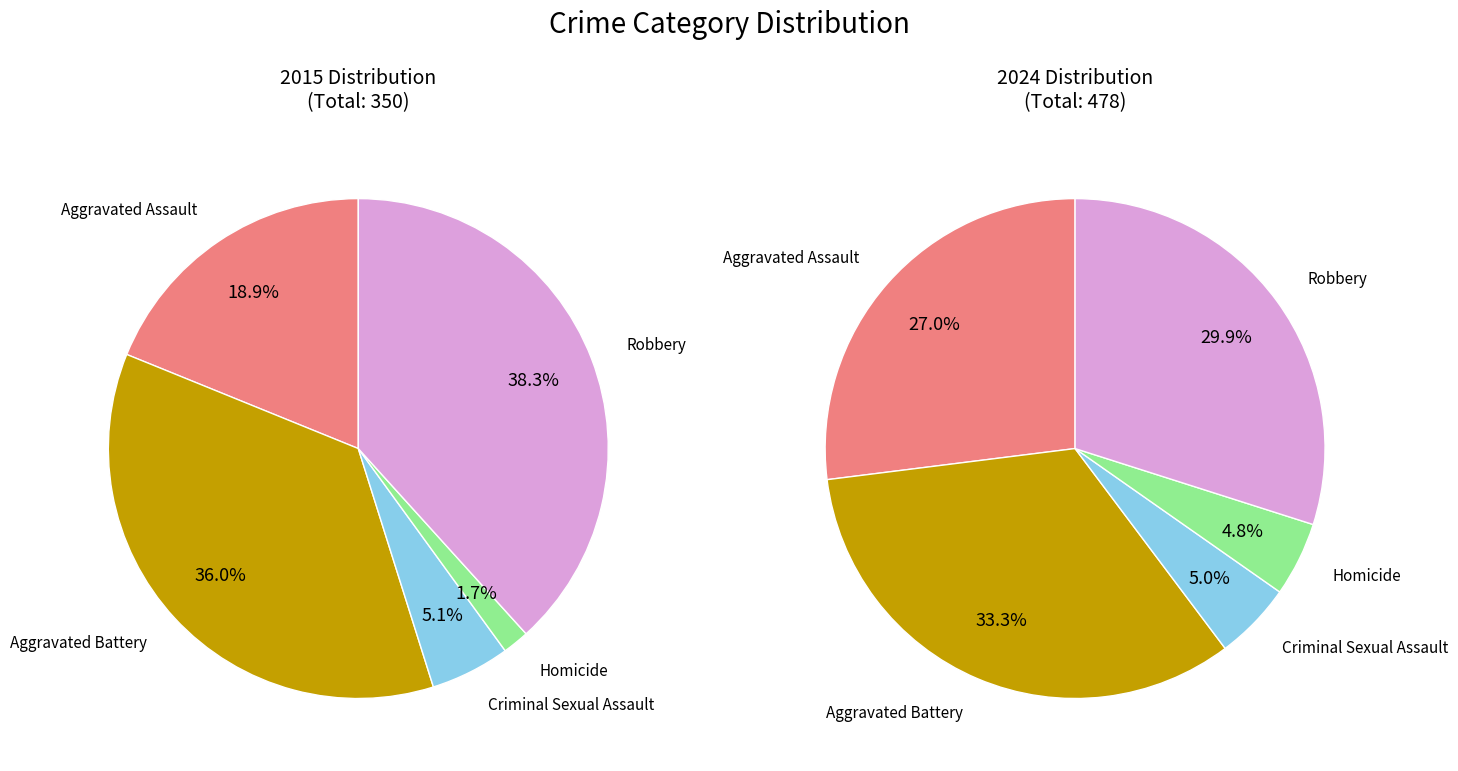

Count the number of slices in the pie.

5